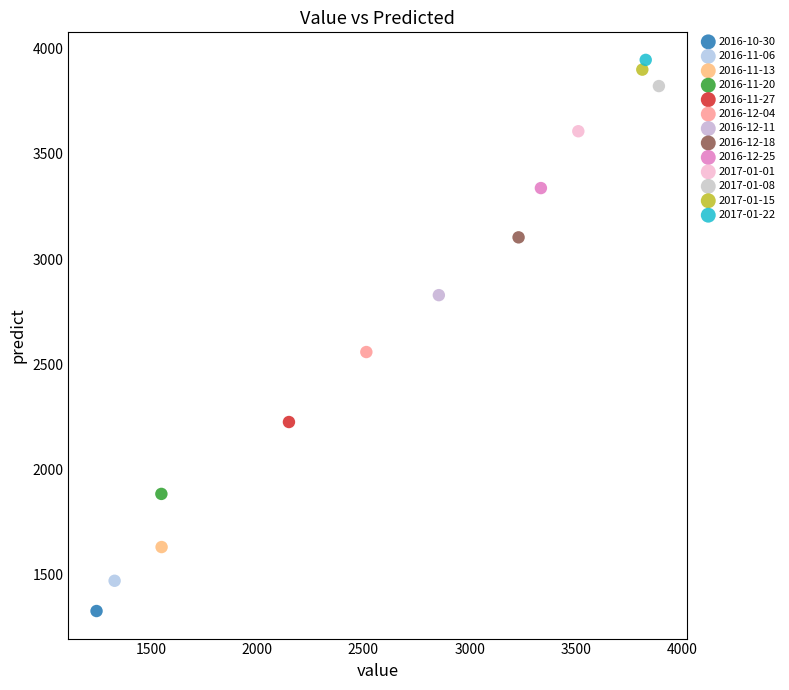

What are all the series names shown in the legend?

2016-10-30, 2016-11-06, 2016-11-13, 2016-11-20, 2016-11-27, 2016-12-04, 2016-12-11, 2016-12-18, 2016-12-25, 2017-01-01, 2017-01-08, 2017-01-15, 2017-01-22